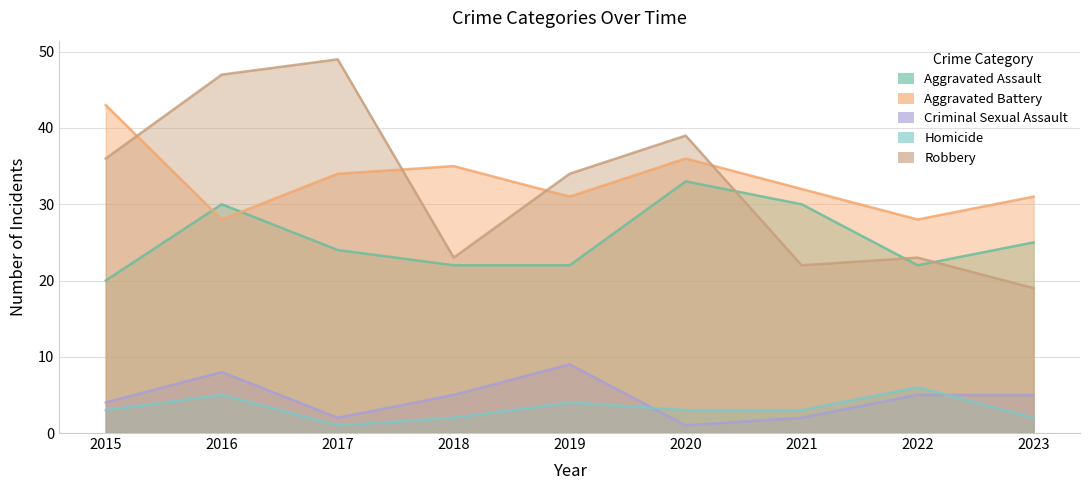

Reading left to right, transcribe all the data shown in this chart.

Aggravated Assault: 2015=20	2016=30	2017=24	2018=22	2019=22	2020=33	2021=30	2022=22	2023=25
Aggravated Battery: 2015=43	2016=28	2017=34	2018=35	2019=31	2020=36	2021=32	2022=28	2023=31
Criminal Sexual Assault: 2015=4	2016=8	2017=2	2018=5	2019=9	2020=1	2021=2	2022=5	2023=5
Homicide: 2015=3	2016=5	2017=1	2018=2	2019=4	2020=3	2021=3	2022=6	2023=2
Robbery: 2015=36	2016=47	2017=49	2018=23	2019=34	2020=39	2021=22	2022=23	2023=19